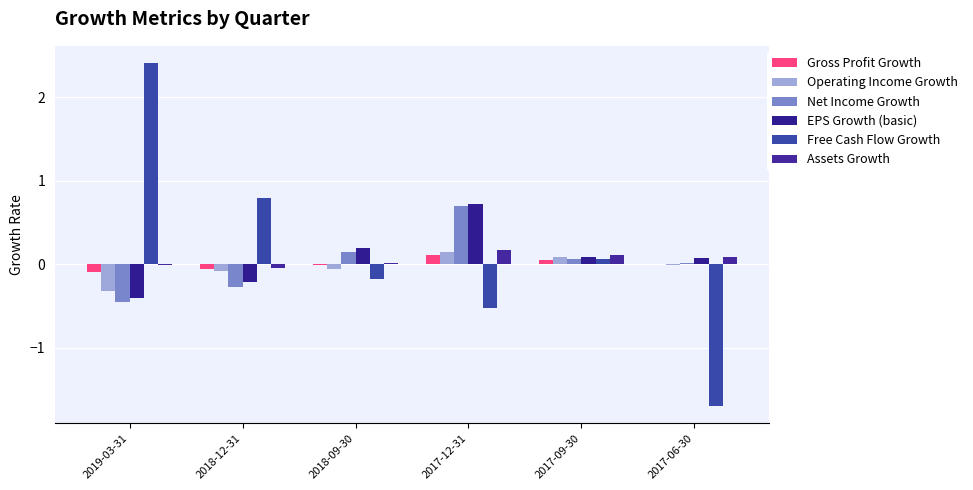

Are the bars grouped side by side (vs. stacked)?

Yes